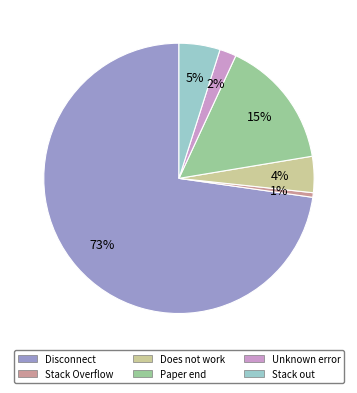

What is the majority slice?

Disconnect